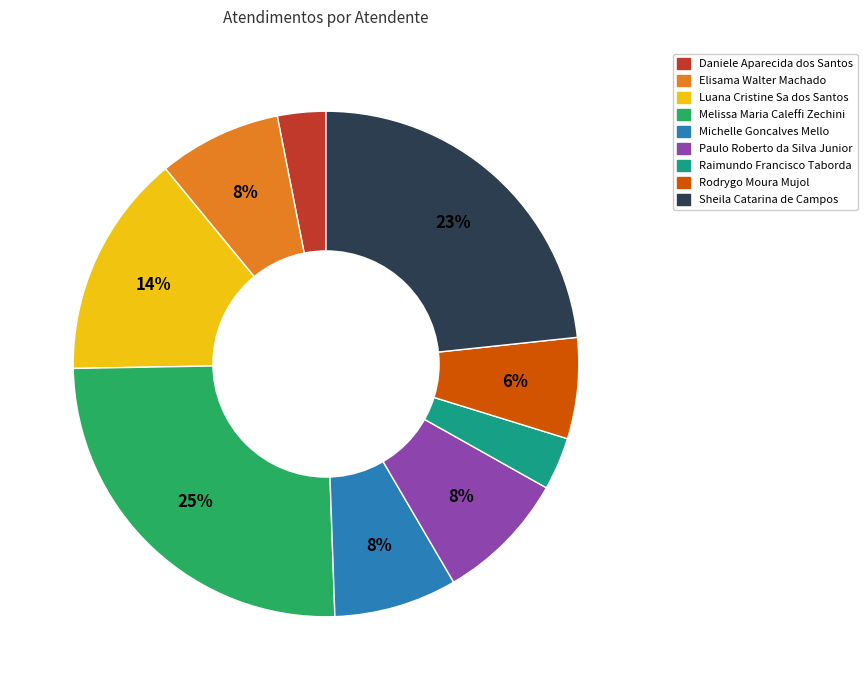

Approximately how many times larger is the value at Raimundo Francisco Taborda compared to Paulo Roberto da Silva Junior?

0.4